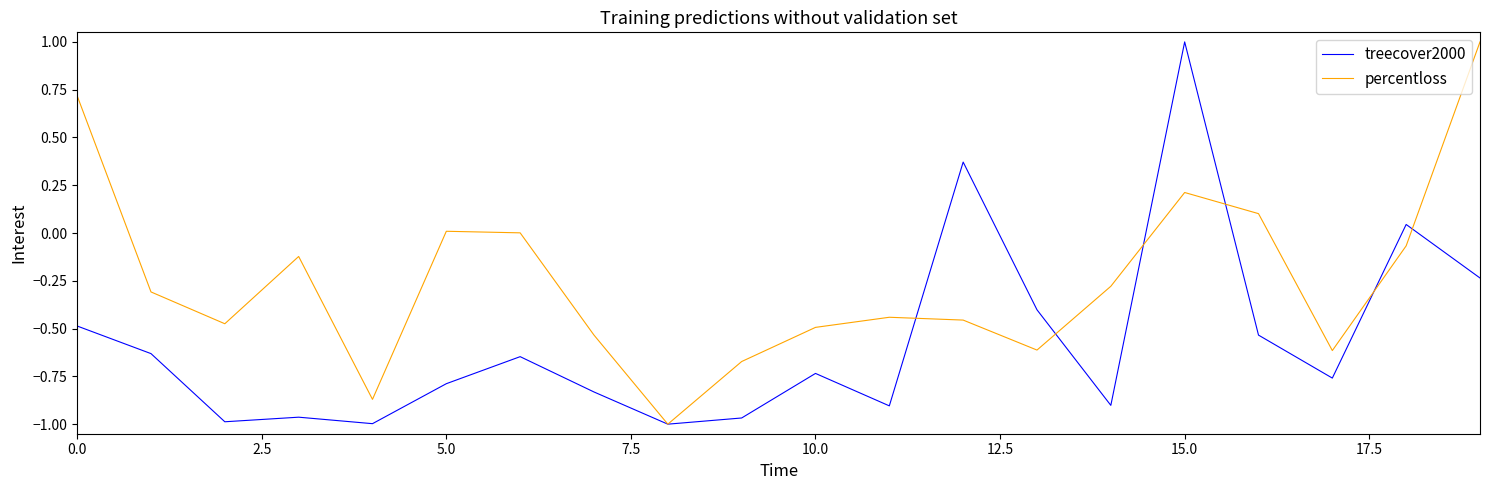

Which series has the largest total across all categories?

percentloss